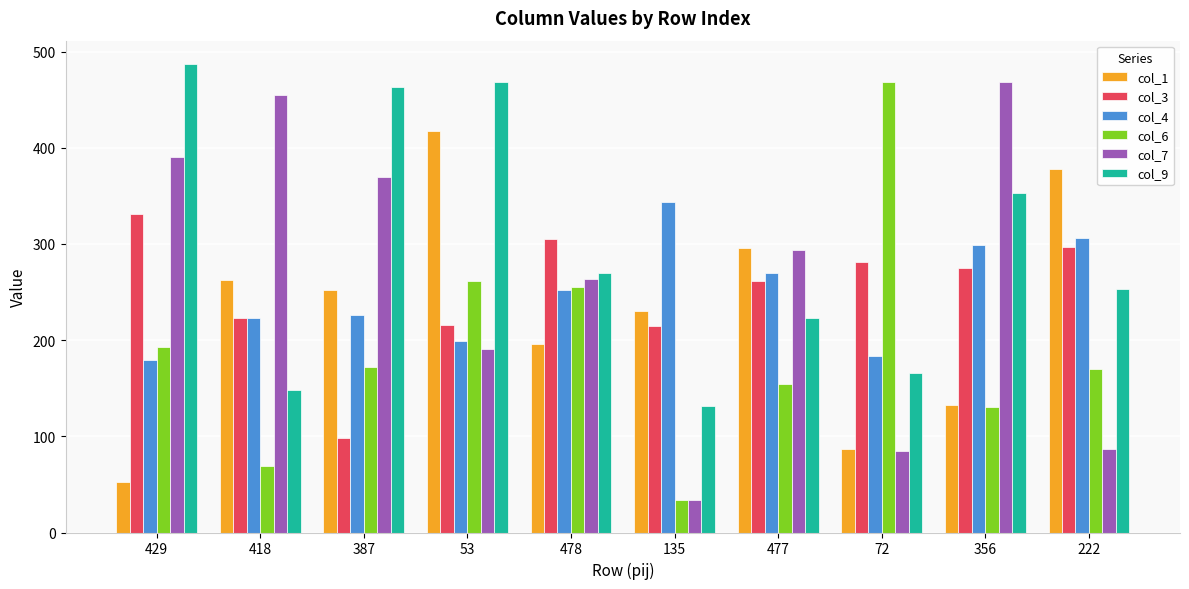

What is the value of the col_4 bar at the 2nd from the left?

223